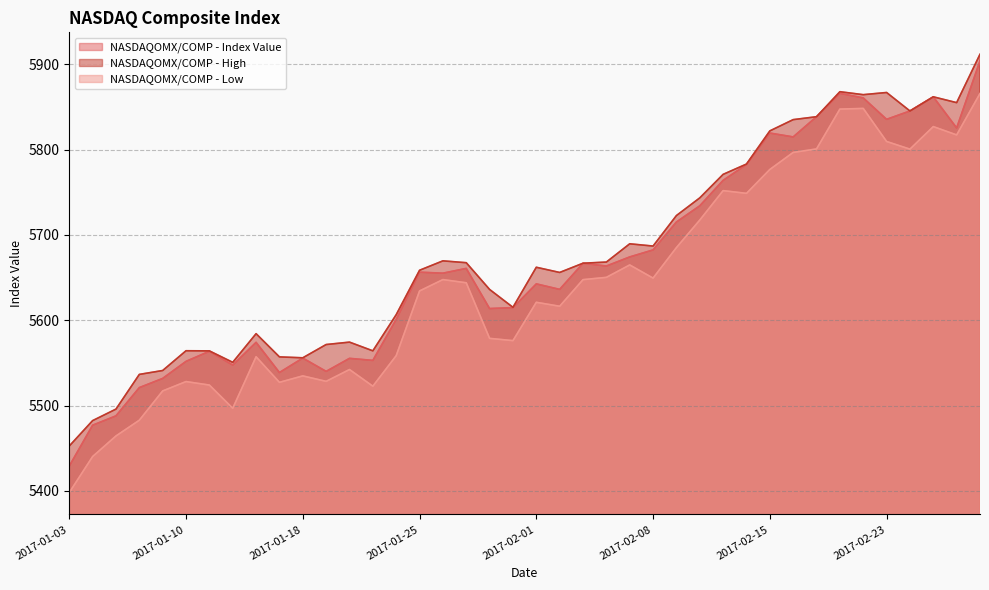

Rank the series at 2017-01-11 from highest to lowest value.

NASDAQOMX/COMP - High, NASDAQOMX/COMP - Index Value, NASDAQOMX/COMP - Low